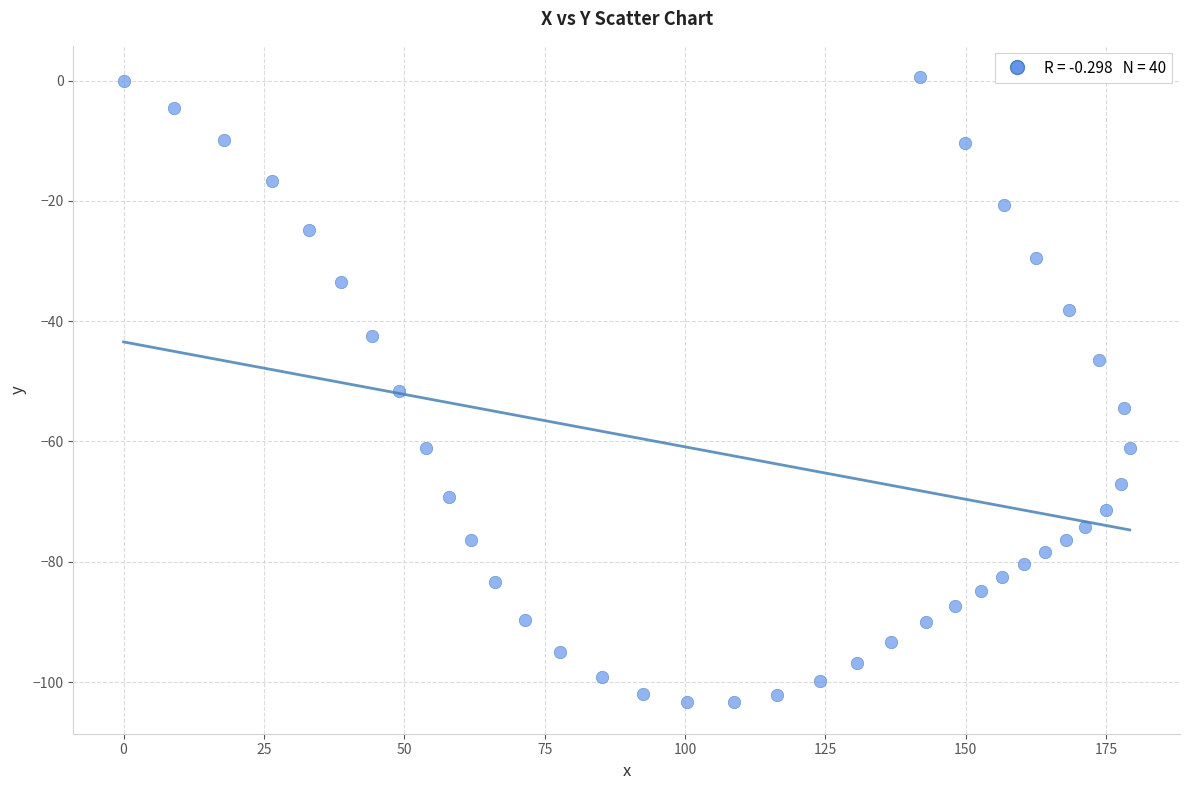

What is the range of X values (max minus min)?

179.2